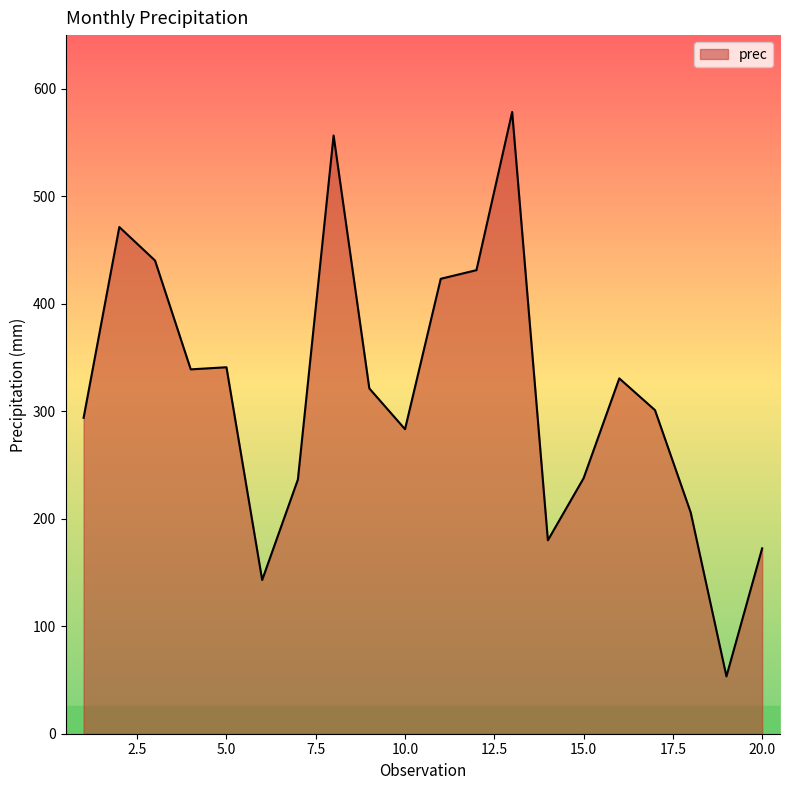

What is the maximum value shown in the chart?

578.5